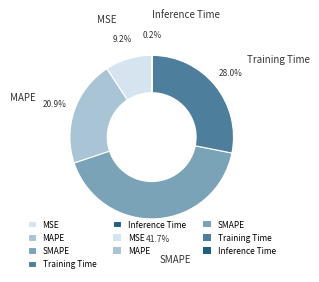

Which slice is the largest?

SMAPE